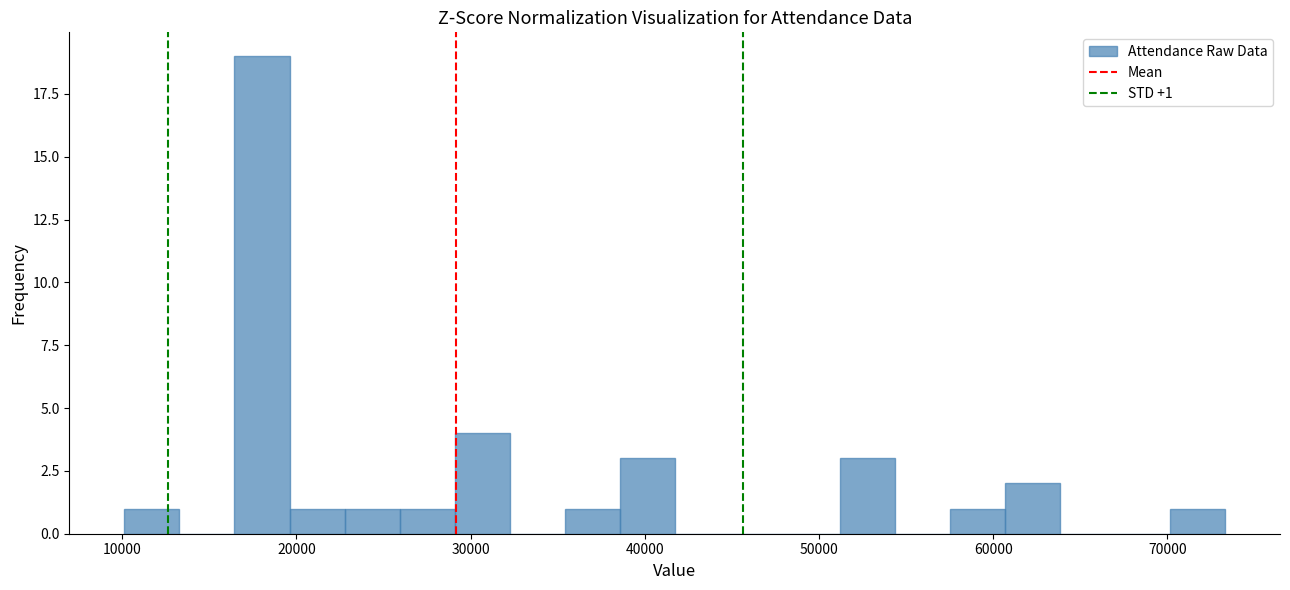

Read against the x-axis, roughly where is the centre of the tallest bar?

18000